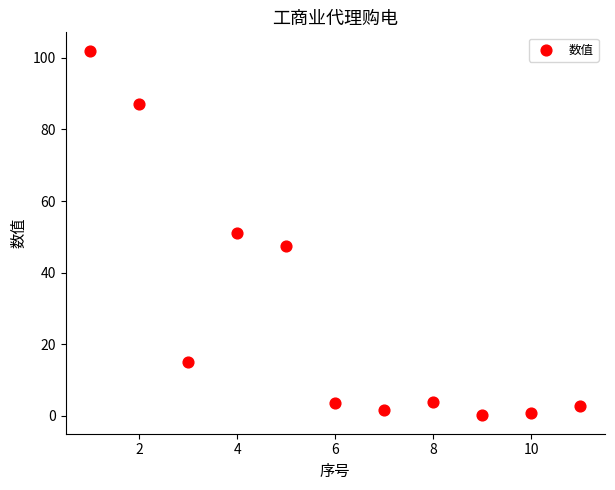

What is the range of Y values (max minus min)?

101.9